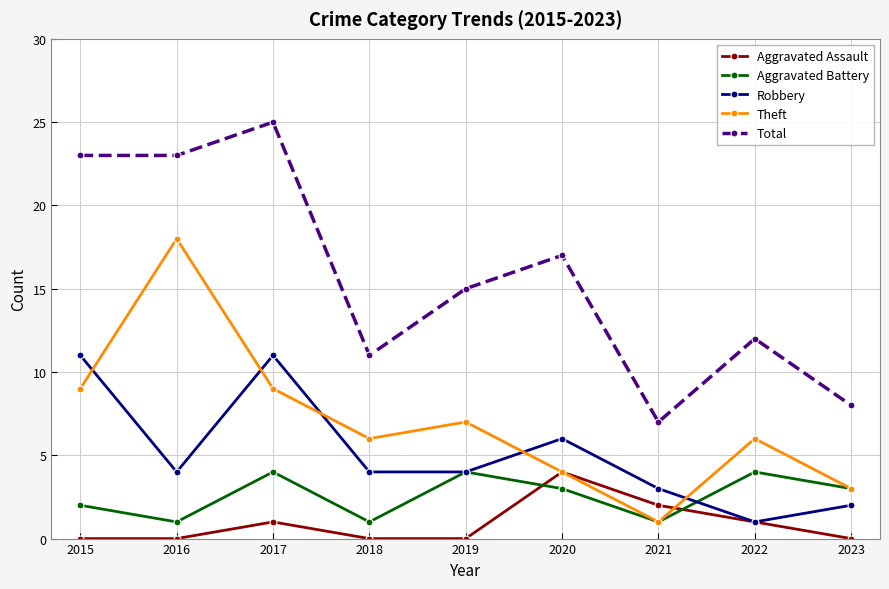

True or false: Theft has a value of 6 at 2020.

False